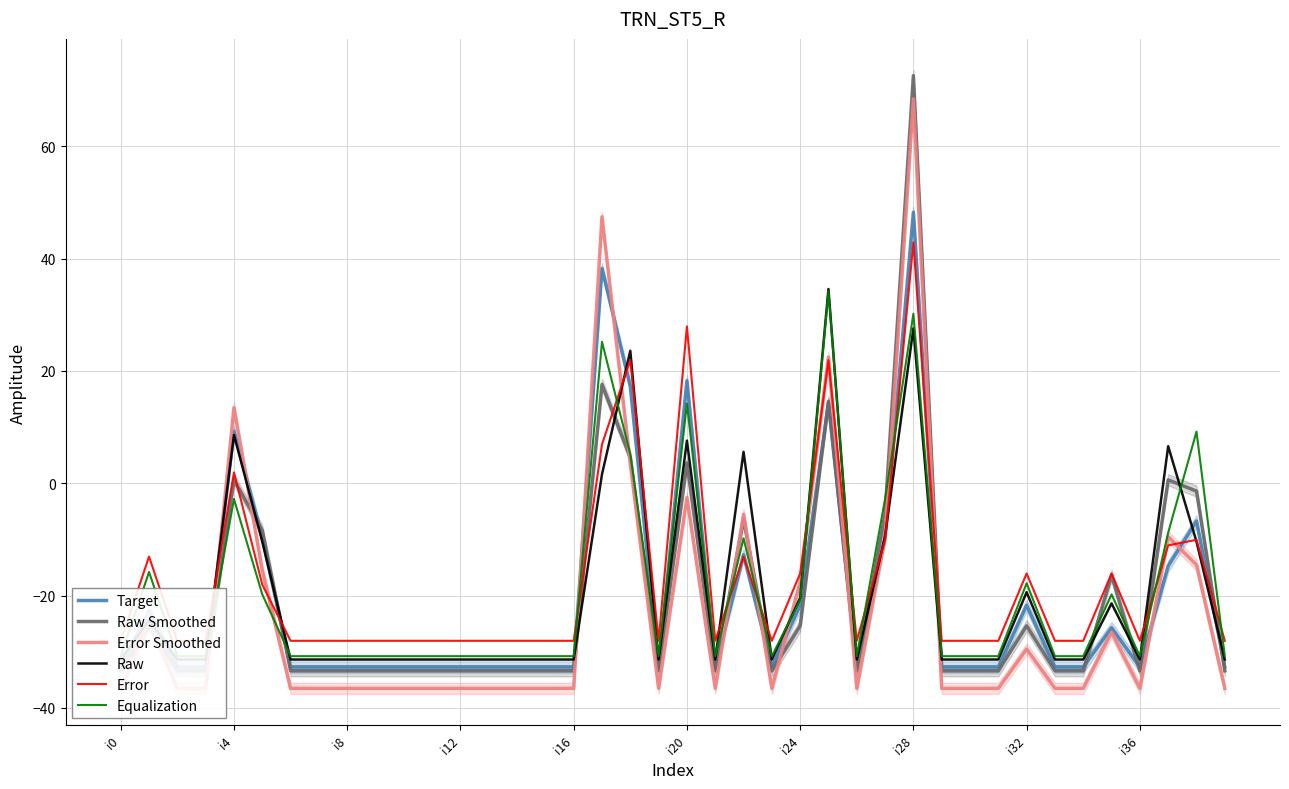

How many data points in Equalization are above -30?

15